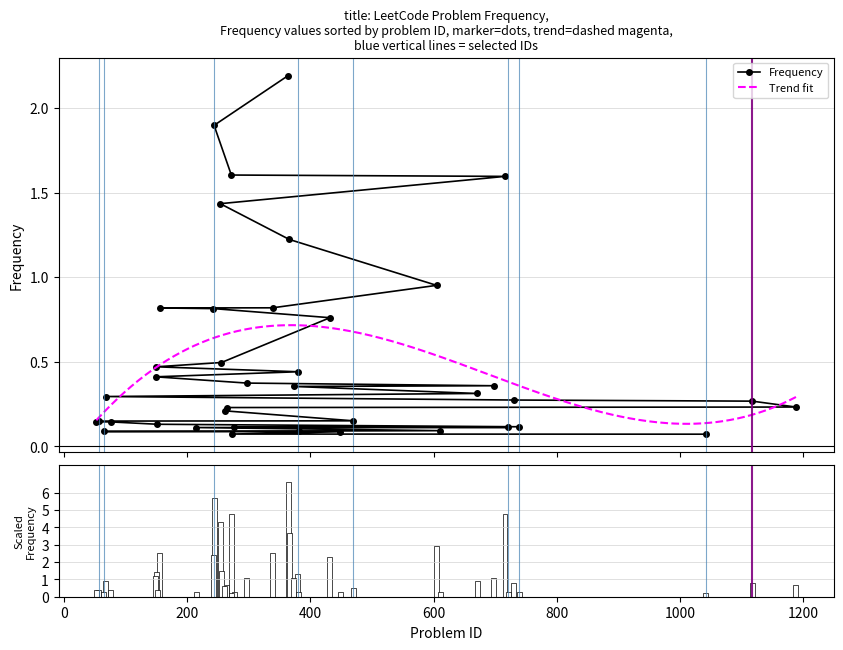

What is the maximum value for Frequency?

2.2